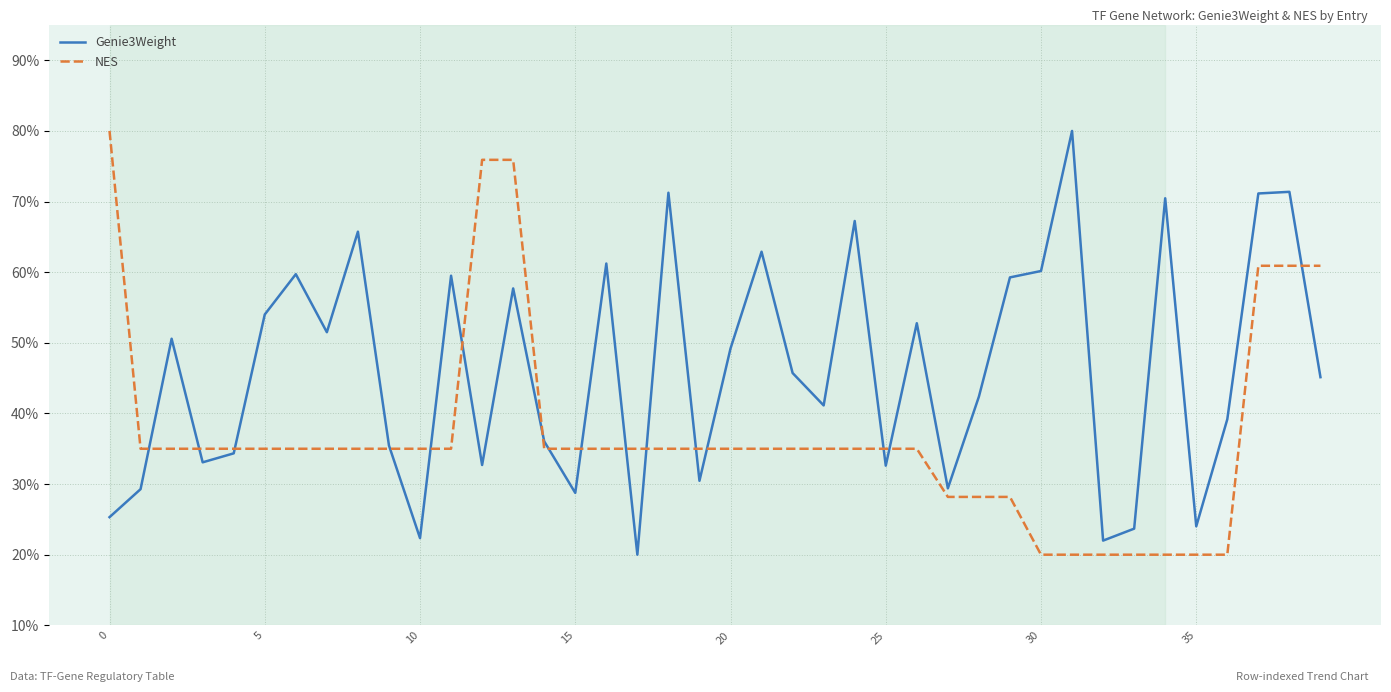

Which series has the largest total across all categories?

Genie3Weight